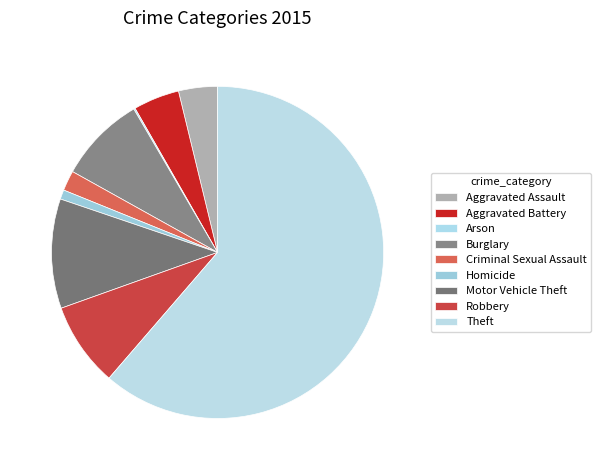

Which slice is the smallest?

Arson